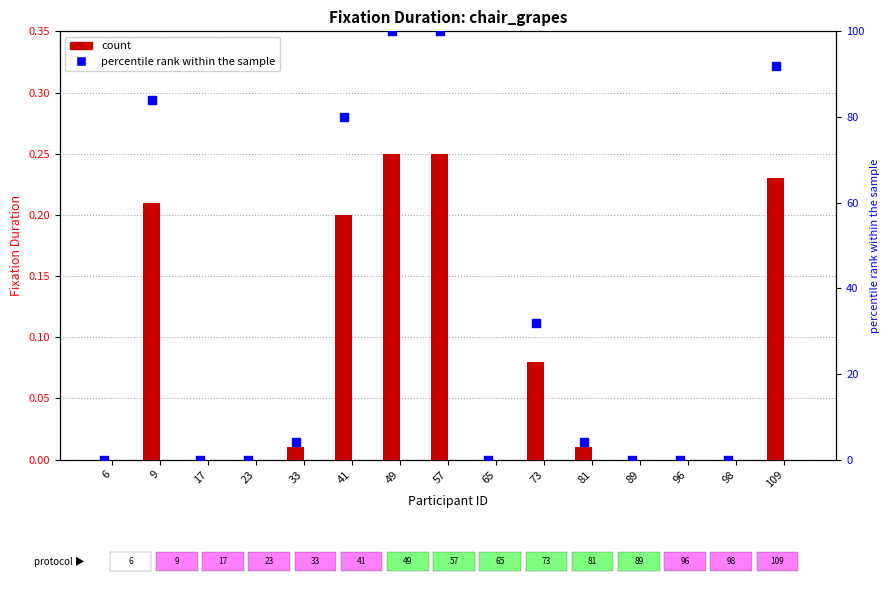

Which series has the largest Y range (max minus min)?

percentile rank within the sample